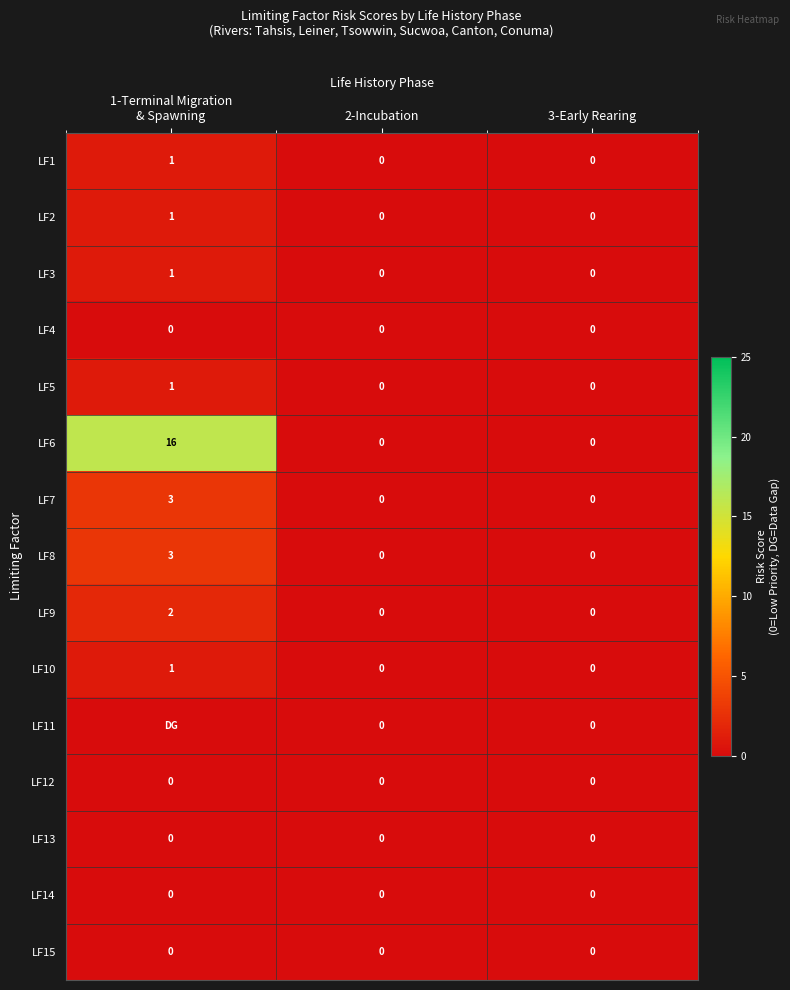

True or false: LF15 has a value of 0 at 3-Early Rearing.

True